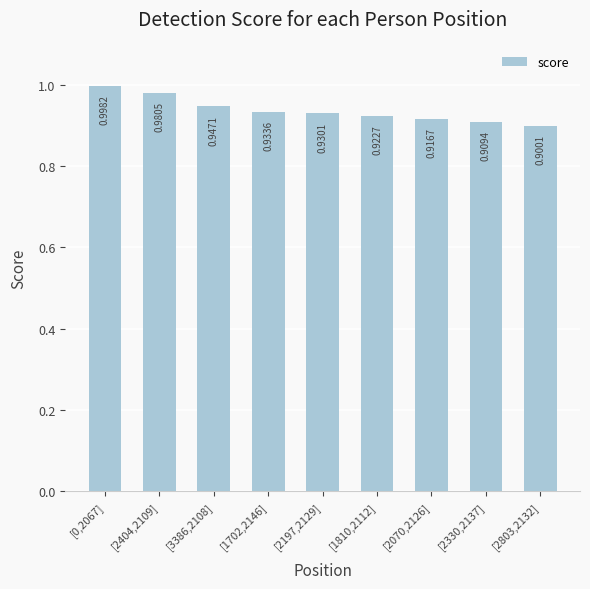

What is the difference between the maximum and minimum values?

0.1